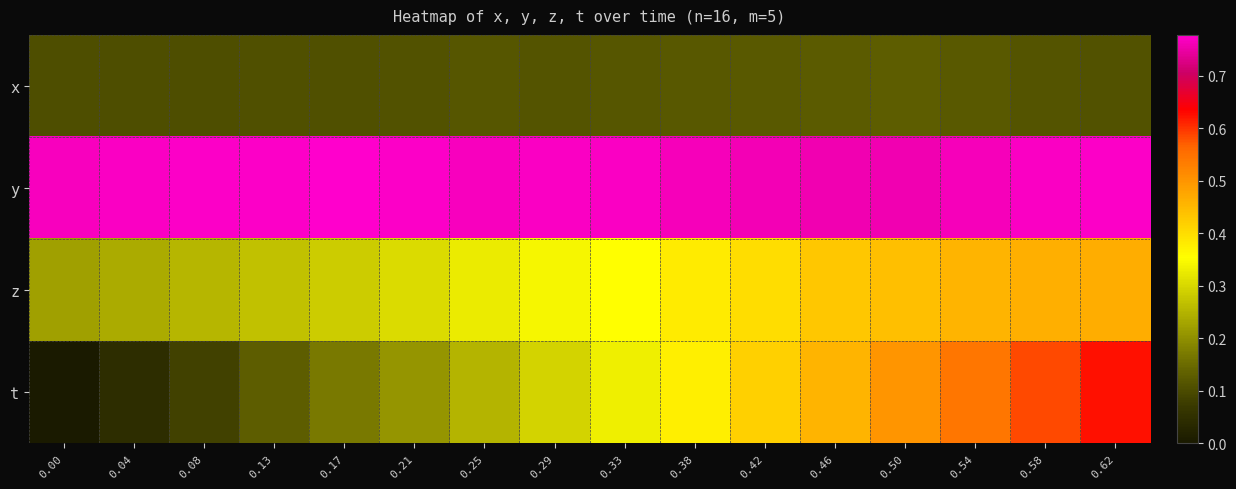

Reading left to right, what are all the values shown in this chart?

row_0: 0.00=0.1	0.04=0.1	0.08=0.1	0.13=0.1	0.17=0.1	0.21=0.1	0.25=0.1	0.29=0.1	0.33=0.1	0.38=0.1	0.42=0.1	0.46=0.1	0.50=0.1	0.54=0.1	0.58=0.1	0.62=0.1
row_1: 0.00=0.8	0.04=0.8	0.08=0.8	0.13=0.8	0.17=0.8	0.21=0.8	0.25=0.8	0.29=0.8	0.33=0.8	0.38=0.8	0.42=0.8	0.46=0.8	0.50=0.8	0.54=0.8	0.58=0.8	0.62=0.8
row_2: 0.00=0.2	0.04=0.2	0.08=0.3	0.13=0.3	0.17=0.3	0.21=0.3	0.25=0.3	0.29=0.3	0.33=0.4	0.38=0.4	0.42=0.4	0.46=0.4	0.50=0.4	0.54=0.5	0.58=0.5	0.62=0.5
row_3: 0.00=0.0	0.04=0.0	0.08=0.1	0.13=0.1	0.17=0.2	0.21=0.2	0.25=0.3	0.29=0.3	0.33=0.3	0.38=0.4	0.42=0.4	0.46=0.5	0.50=0.5	0.54=0.5	0.58=0.6	0.62=0.6